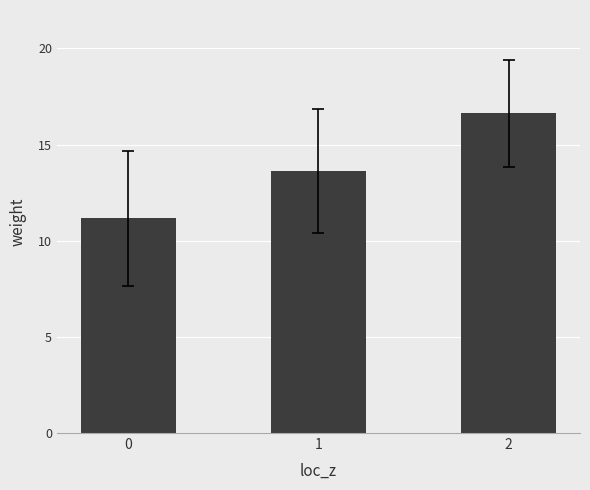

List the labels in order of value, largest first.

2, 1, 0